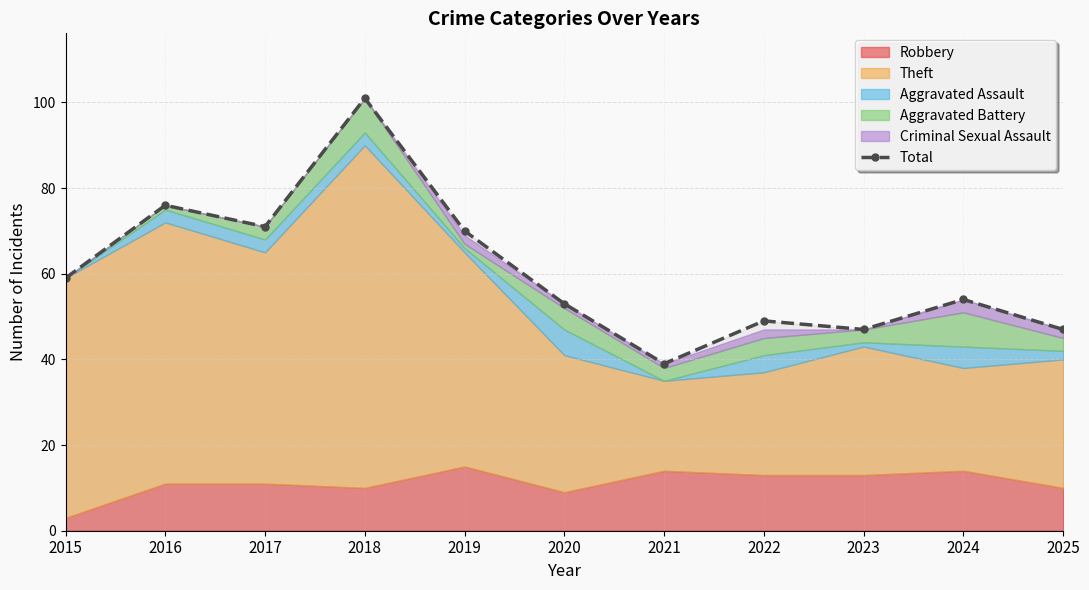

How many points are higher than both their immediate neighbors (excluding endpoints)?

4